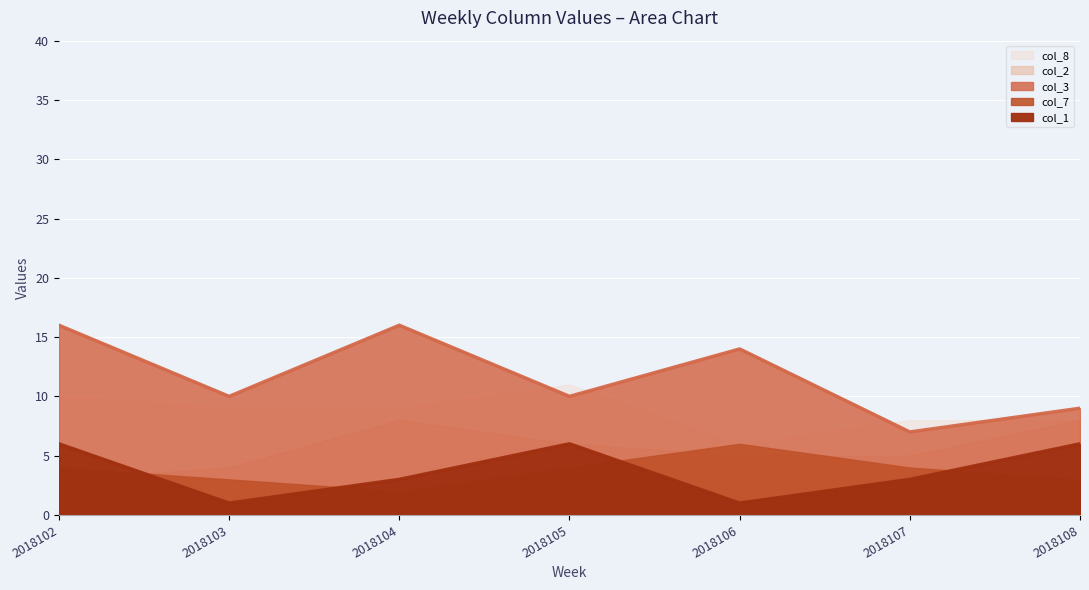

At which category is the sum across all series the highest?

2018102